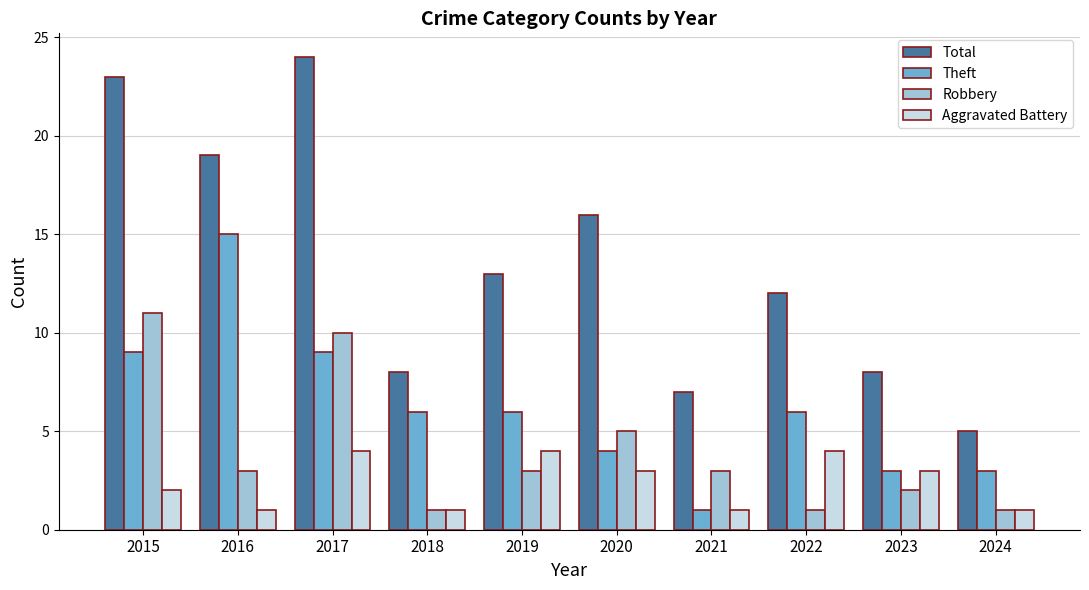

What is the sum of the Robbery values at 2020 and 2023?

7